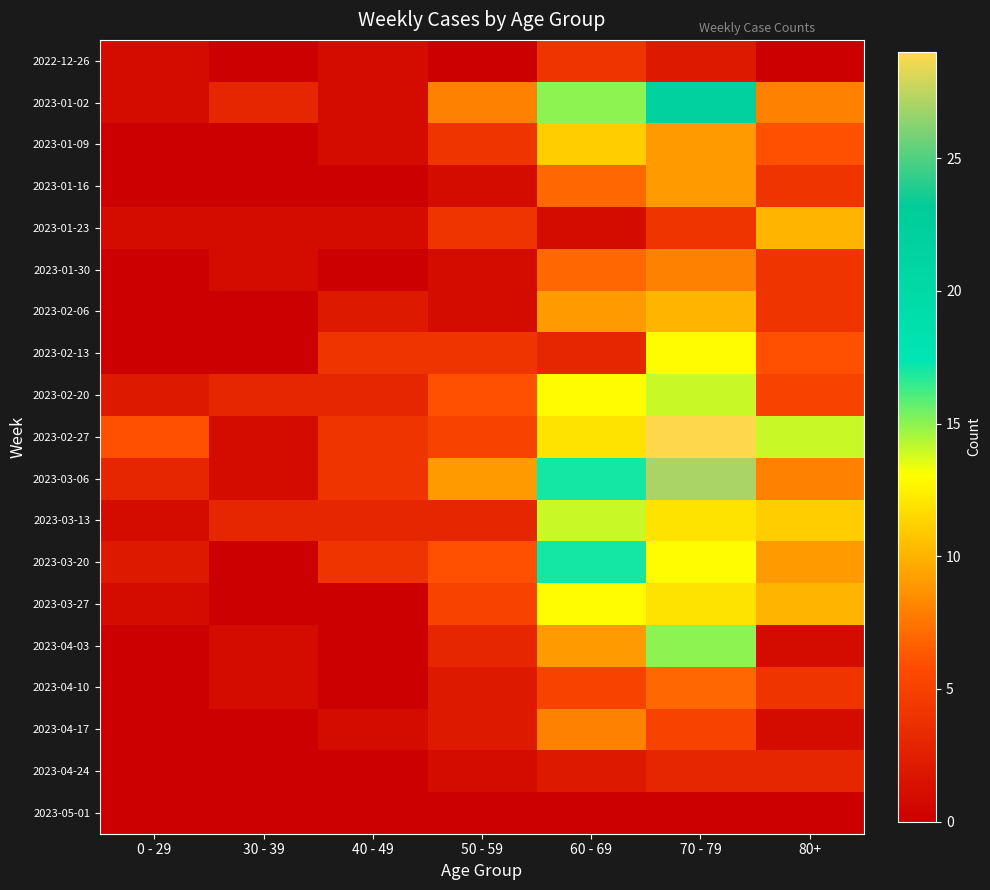

Reading left to right, list all the values displayed in this chart.

2022-12-26: 0 - 29=1	30 - 39=0	40 - 49=1	50 - 59=0	60 - 69=4	70 - 79=2	80+=0
2023-01-02: 0 - 29=1	30 - 39=3	40 - 49=1	50 - 59=8	60 - 69=15	70 - 79=22	80+=8
2023-01-09: 0 - 29=0	30 - 39=0	40 - 49=1	50 - 59=4	60 - 69=11	70 - 79=9	80+=6
2023-01-16: 0 - 29=0	30 - 39=0	40 - 49=0	50 - 59=1	60 - 69=7	70 - 79=9	80+=4
2023-01-23: 0 - 29=1	30 - 39=1	40 - 49=1	50 - 59=4	60 - 69=1	70 - 79=4	80+=10
2023-01-30: 0 - 29=0	30 - 39=1	40 - 49=0	50 - 59=1	60 - 69=7	70 - 79=8	80+=4
2023-02-06: 0 - 29=0	30 - 39=0	40 - 49=2	50 - 59=1	60 - 69=9	70 - 79=10	80+=4
2023-02-13: 0 - 29=0	30 - 39=0	40 - 49=4	50 - 59=4	60 - 69=3	70 - 79=13	80+=6
2023-02-20: 0 - 29=2	30 - 39=3	40 - 49=3	50 - 59=6	60 - 69=13	70 - 79=14	80+=5
2023-02-27: 0 - 29=6	30 - 39=1	40 - 49=4	50 - 59=5	60 - 69=12	70 - 79=29	80+=14
2023-03-06: 0 - 29=3	30 - 39=1	40 - 49=4	50 - 59=9	60 - 69=17	70 - 79=27	80+=8
2023-03-13: 0 - 29=1	30 - 39=3	40 - 49=3	50 - 59=3	60 - 69=14	70 - 79=12	80+=11
2023-03-20: 0 - 29=2	30 - 39=0	40 - 49=4	50 - 59=6	60 - 69=17	70 - 79=13	80+=9
2023-03-27: 0 - 29=1	30 - 39=0	40 - 49=0	50 - 59=5	60 - 69=13	70 - 79=12	80+=10
2023-04-03: 0 - 29=0	30 - 39=1	40 - 49=0	50 - 59=3	60 - 69=9	70 - 79=15	80+=1
2023-04-10: 0 - 29=0	30 - 39=1	40 - 49=0	50 - 59=2	60 - 69=5	70 - 79=7	80+=4
2023-04-17: 0 - 29=0	30 - 39=0	40 - 49=1	50 - 59=2	60 - 69=8	70 - 79=5	80+=1
2023-04-24: 0 - 29=0	30 - 39=0	40 - 49=0	50 - 59=1	60 - 69=2	70 - 79=3	80+=3
2023-05-01: 0 - 29=0	30 - 39=0	40 - 49=0	50 - 59=0	60 - 69=0	70 - 79=0	80+=0